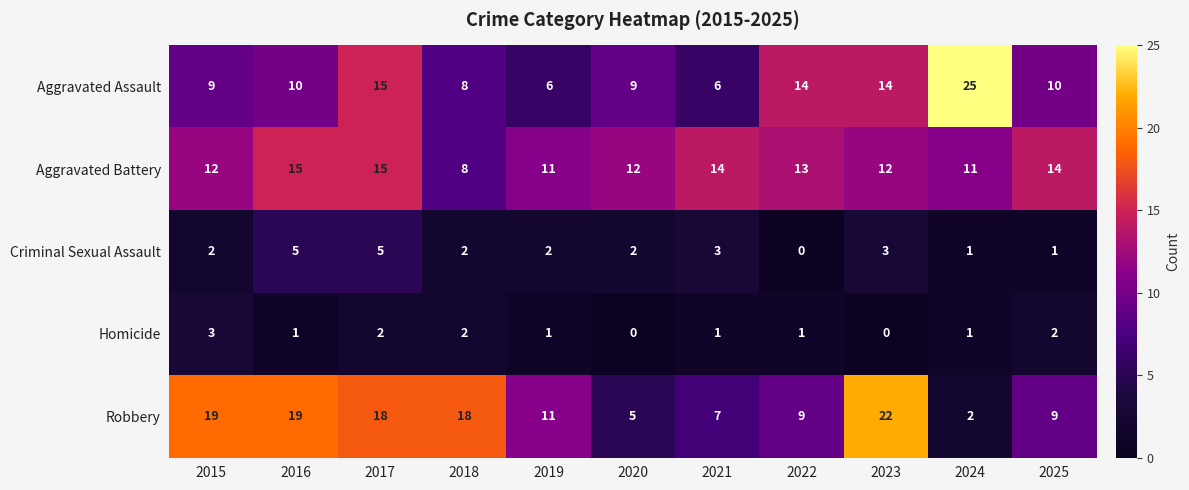

Which series has the widest spread of values?

Robbery